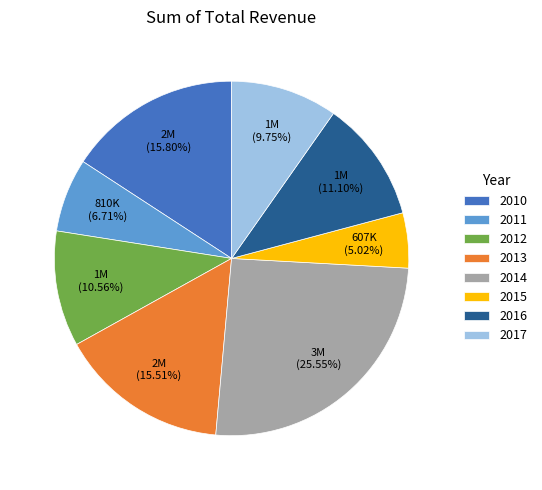

Is the sum of 2015 and 2011 greater than half?

No